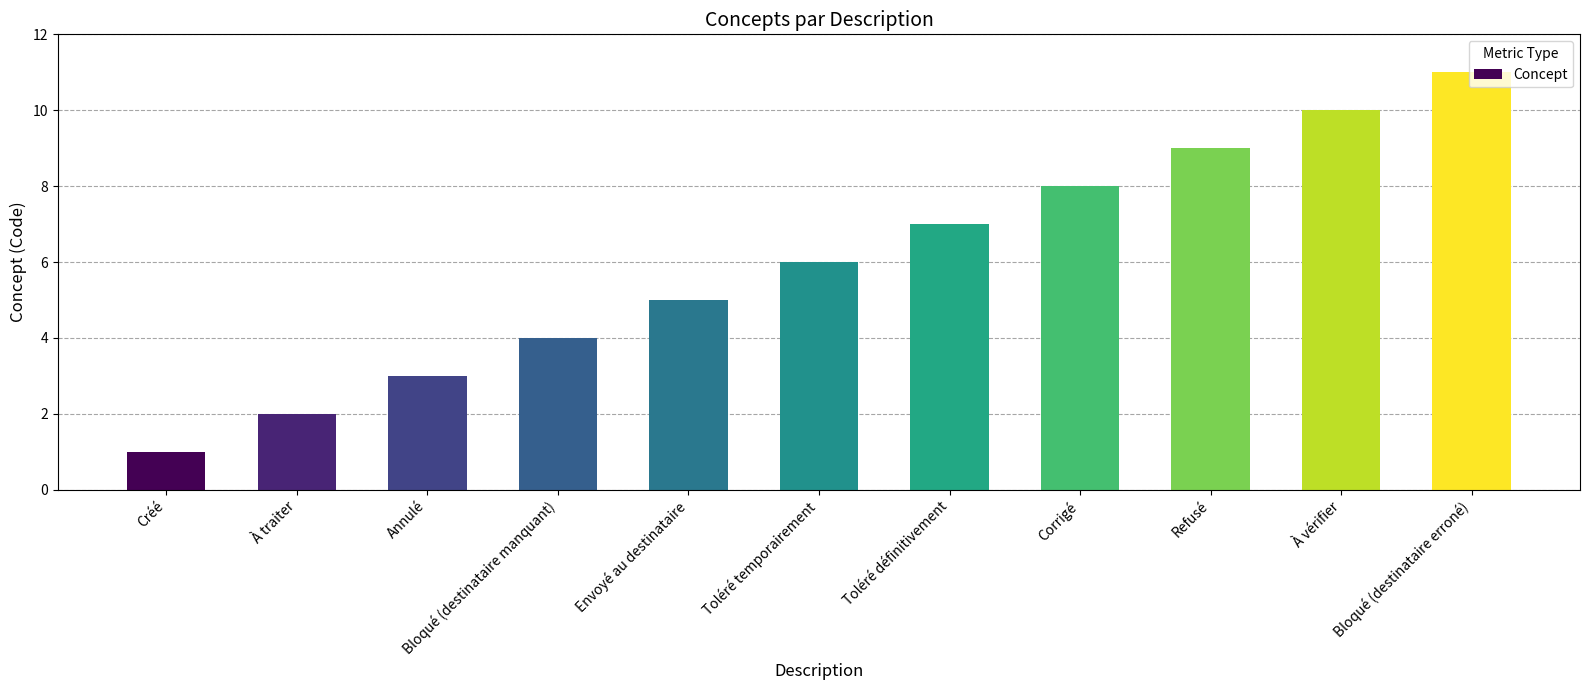

What is the ratio of the value at À traiter to the value at Annulé?

0.7